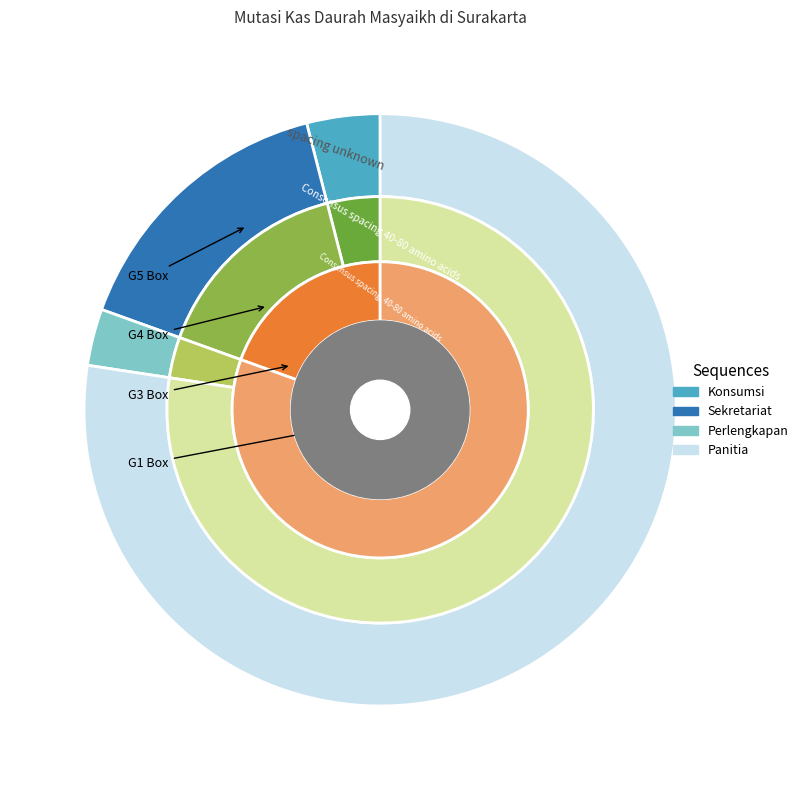

What is the total percentage of Sekretariat and Perlengkapan?

18.6%